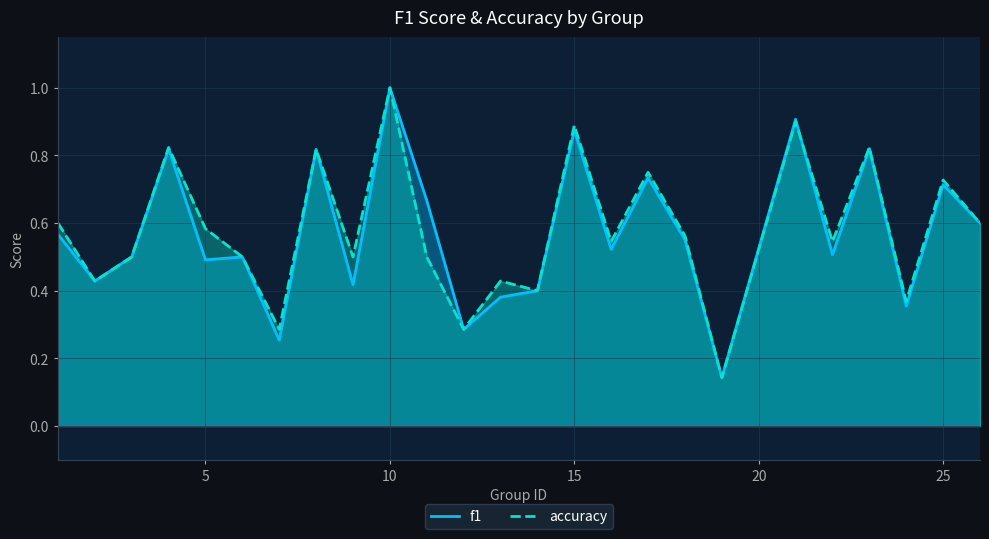

What is the maximum value shown in the chart?

1.0